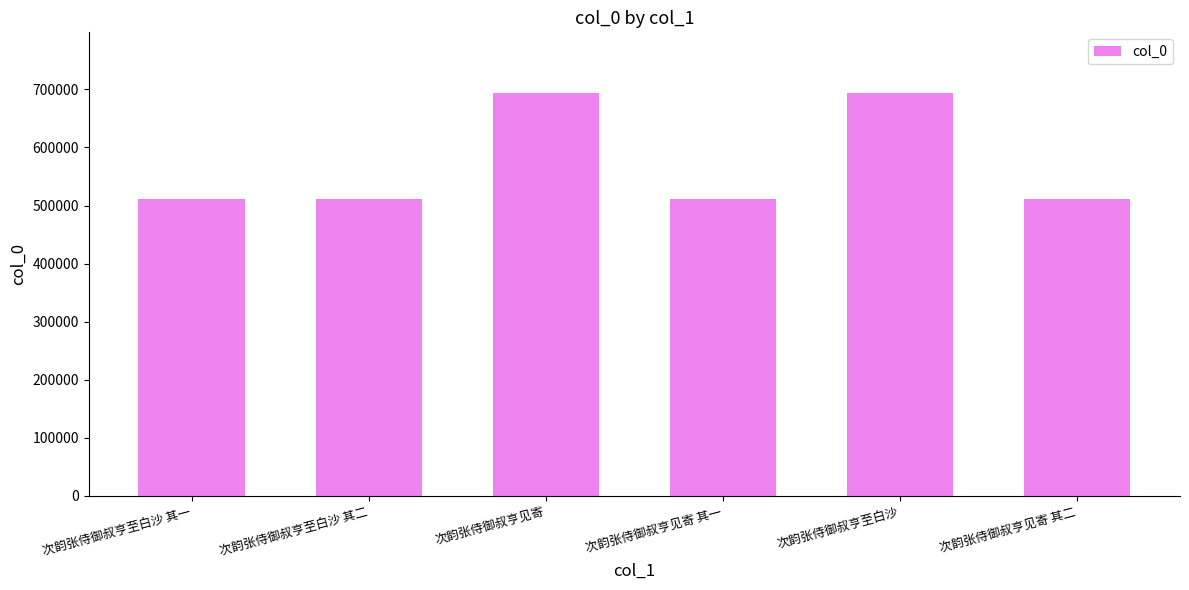

What is the sum of all values?

3433203